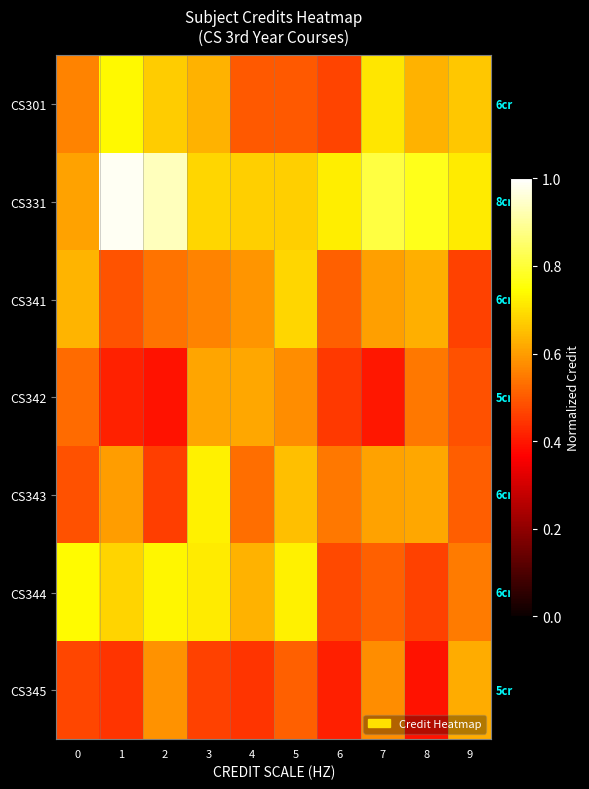

What is the spread (max minus min) of values at 2?

0.5